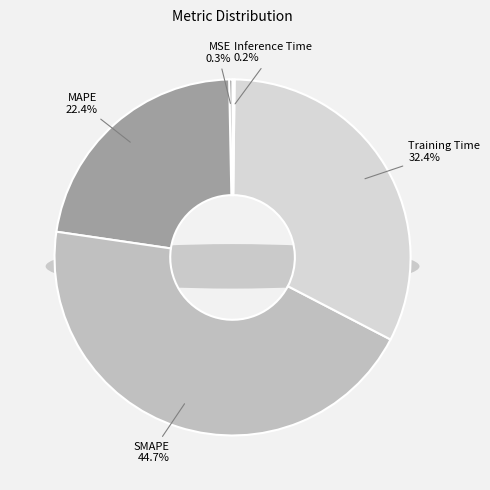

Does any single category account for the majority?

No